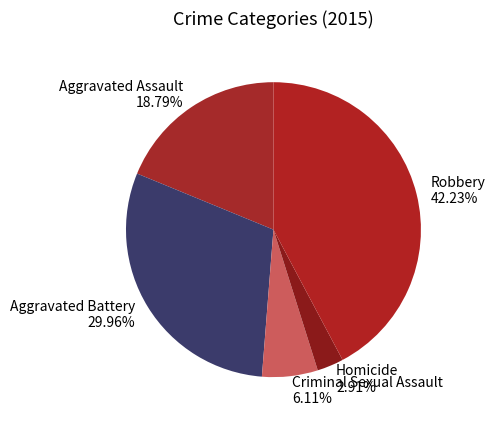

Count the number of slices in the pie.

5